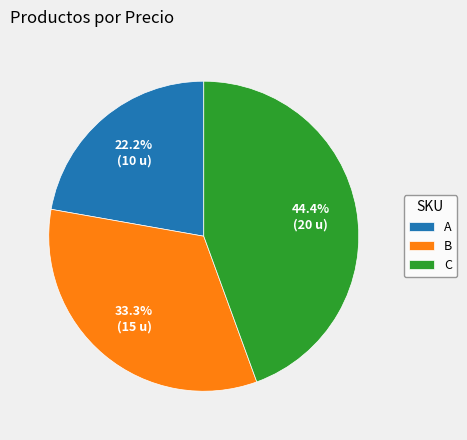

To the nearest percent, what is the average slice percentage?

33%